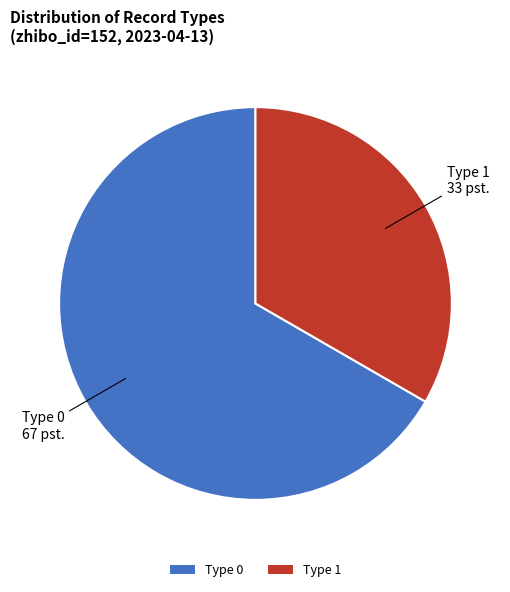

Rank the categories by value from highest to lowest.

Type 0, Type 1